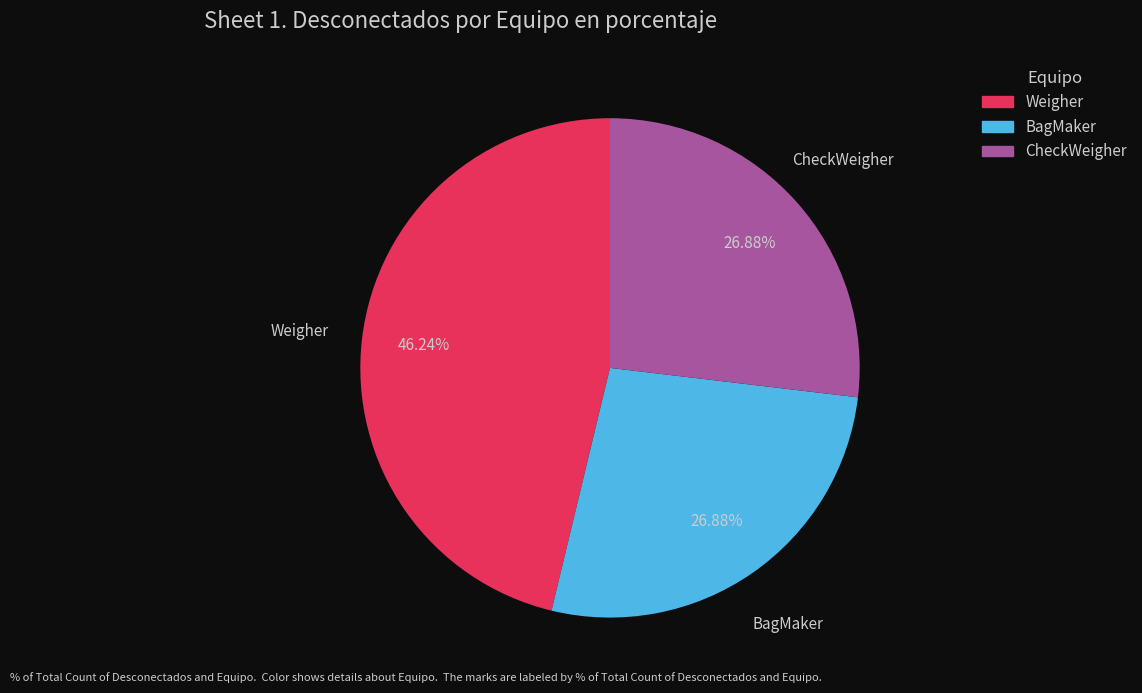

Approximately how many times larger is the value at CheckWeigher compared to Weigher?

0.6